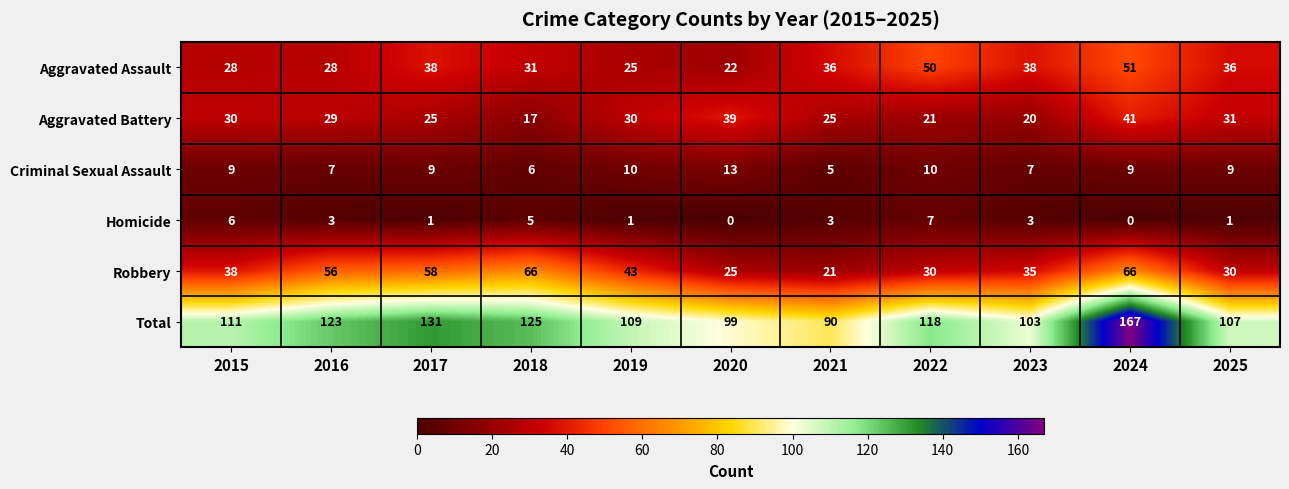

Rank the series at 2023 from lowest to highest value.

Homicide, Criminal Sexual Assault, Aggravated Battery, Robbery, Aggravated Assault, Total